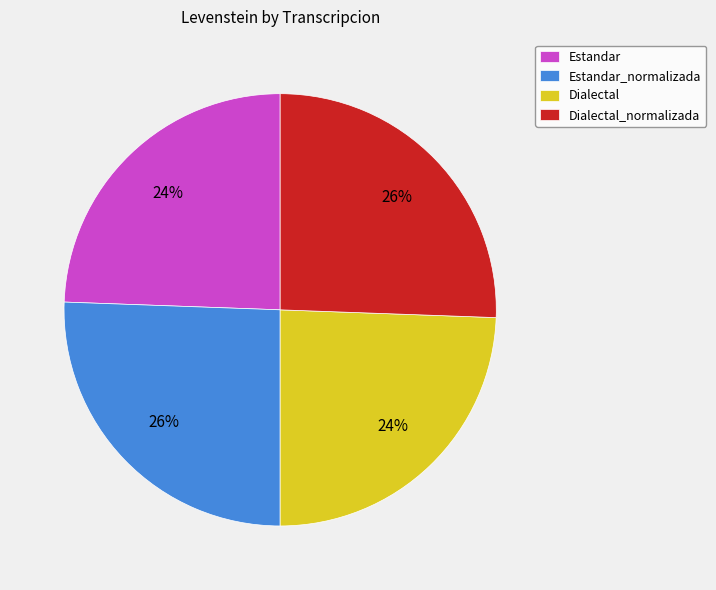

To the nearest percent, what portion does Estandar_normalizada represent?

26%